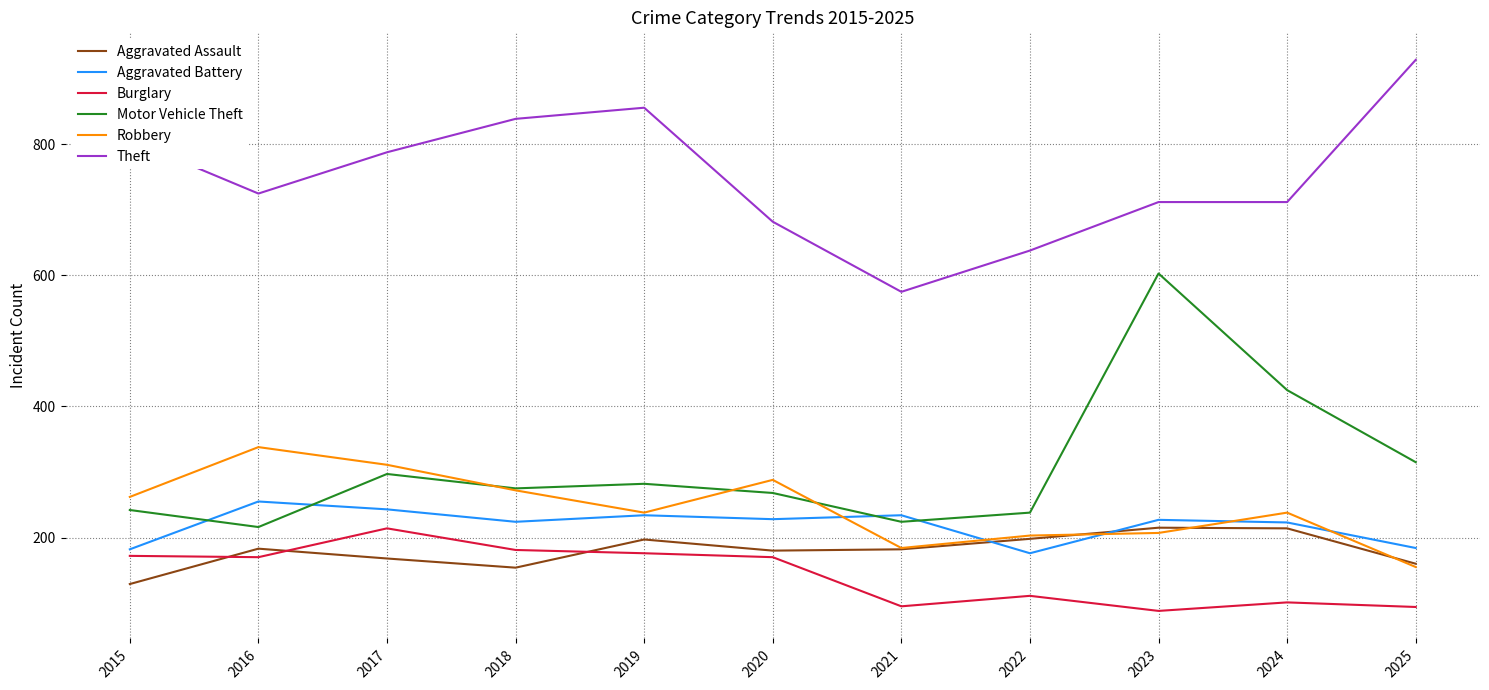

Is the value of Burglary at 2023 greater than the value of Aggravated Battery at 2022?

No